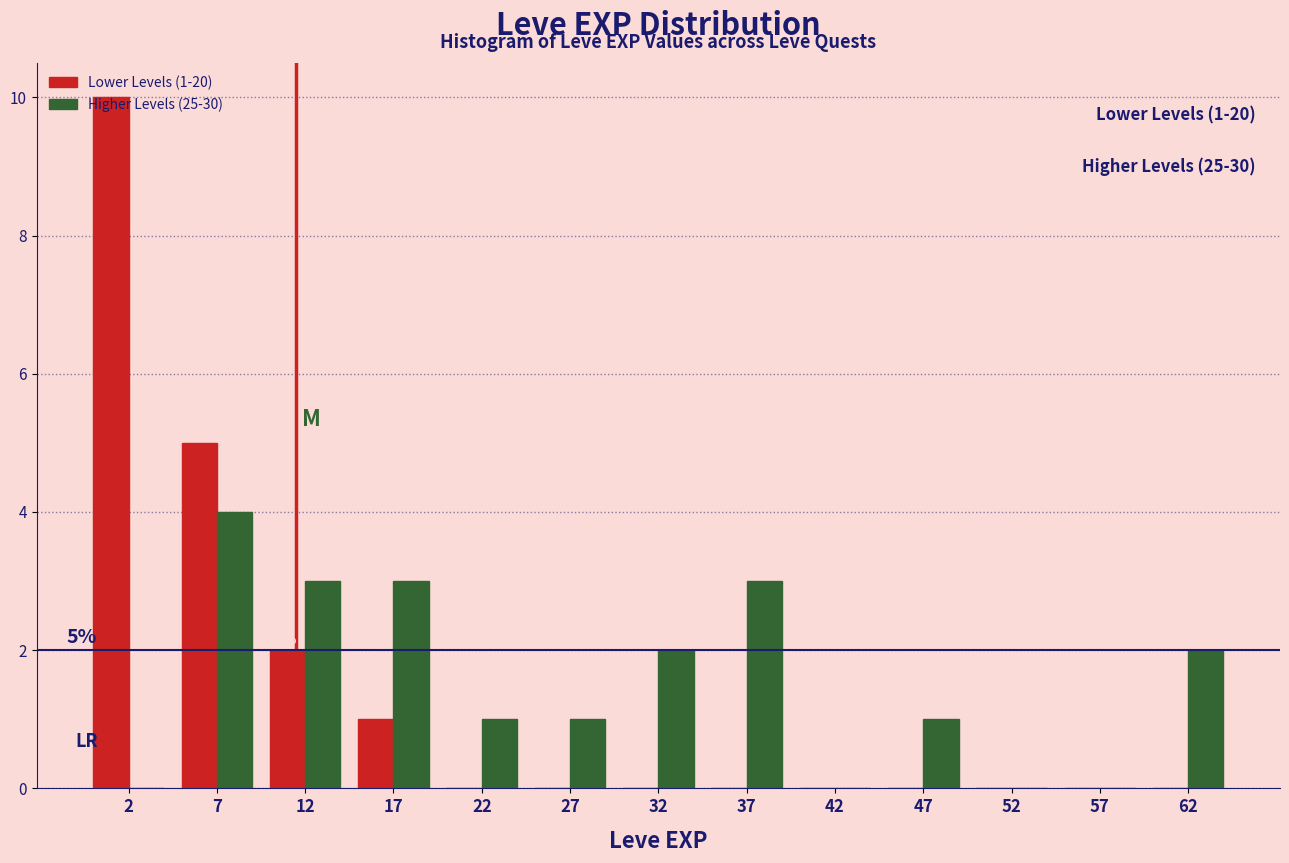

In the Lower Levels (1-20) series, which range on the x-axis has the tallest bar?

0 to 5